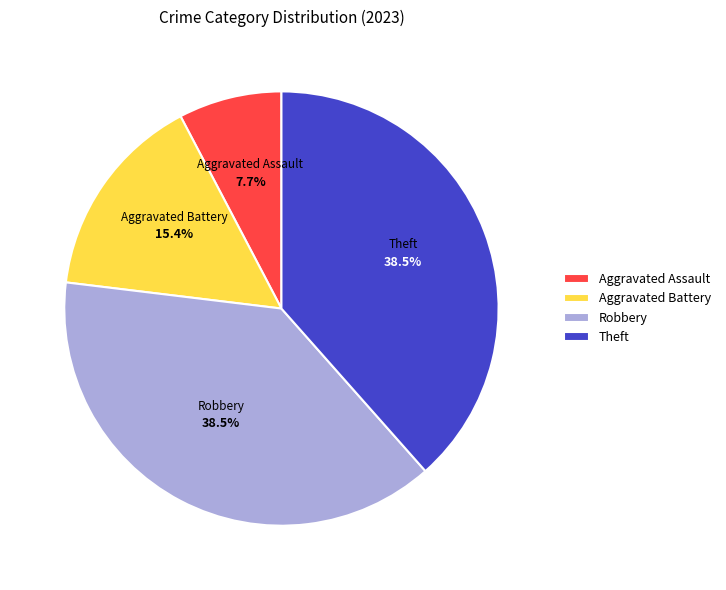

How many segments does this pie chart have?

4